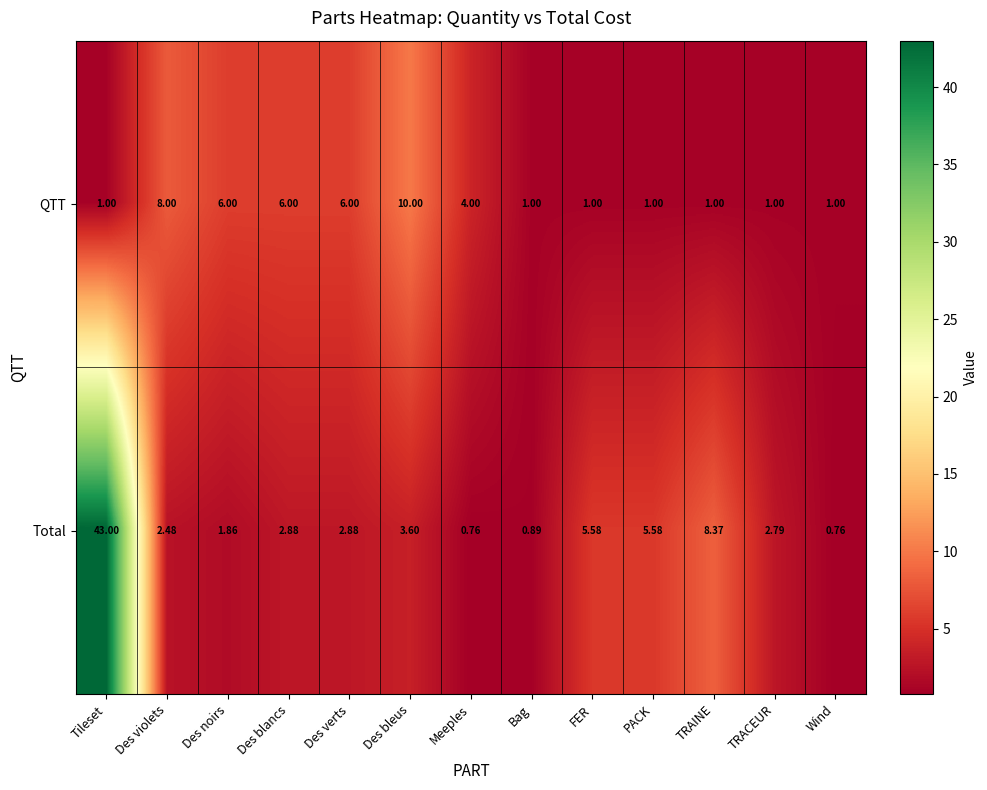

Which category has the highest value in the QTT series?

Des bleus